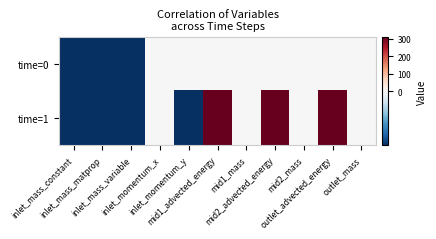

Reading left to right, transcribe all the data shown in this chart.

time=0: inlet_mass_constant=-1	inlet_mass_matprop=-1	inlet_mass_variable=-1	inlet_momentum_x=0	inlet_momentum_y=0	mid1_advected_energy=0	mid1_mass=0	mid2_advected_energy=0	mid2_mass=0	outlet_advected_energy=0	outlet_mass=2
time=1: inlet_mass_constant=-1	inlet_mass_matprop=-1	inlet_mass_variable=-1	inlet_momentum_x=0	inlet_momentum_y=-1	mid1_advected_energy=310	mid1_mass=1	mid2_advected_energy=310	mid2_mass=1	outlet_advected_energy=310	outlet_mass=2